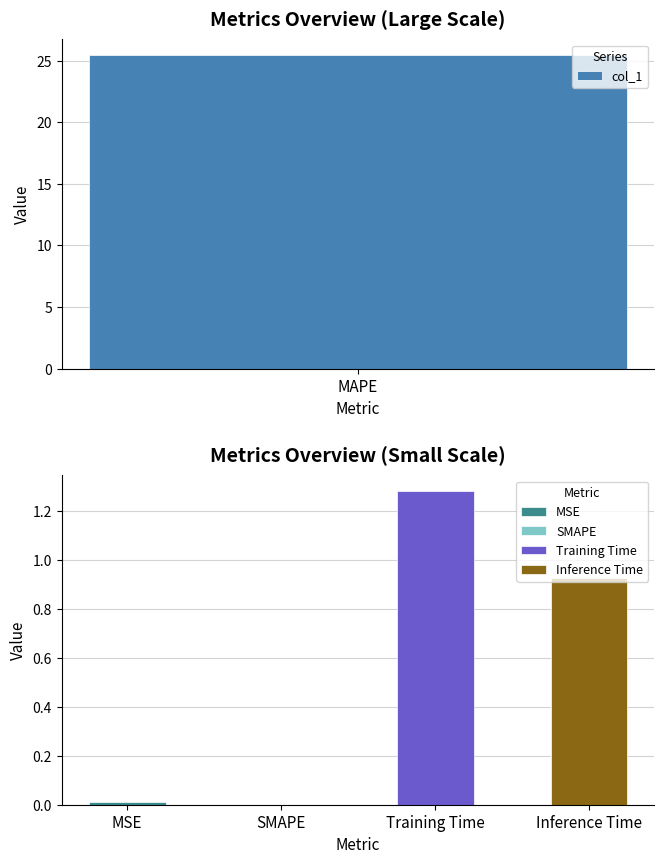

Reading left to right, transcribe all the data shown in this chart.

MSE=0.0	MAPE=25.5	SMAPE=0.0	Training Time=1.3	Inference Time=0.9